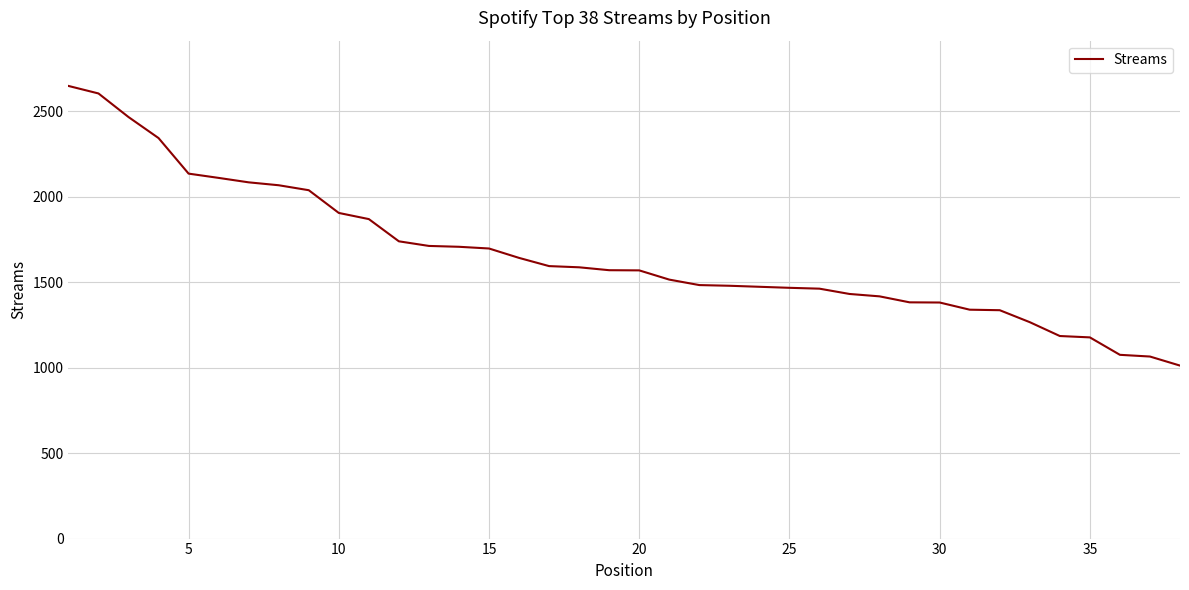

What is the difference between the maximum and minimum values?

1636